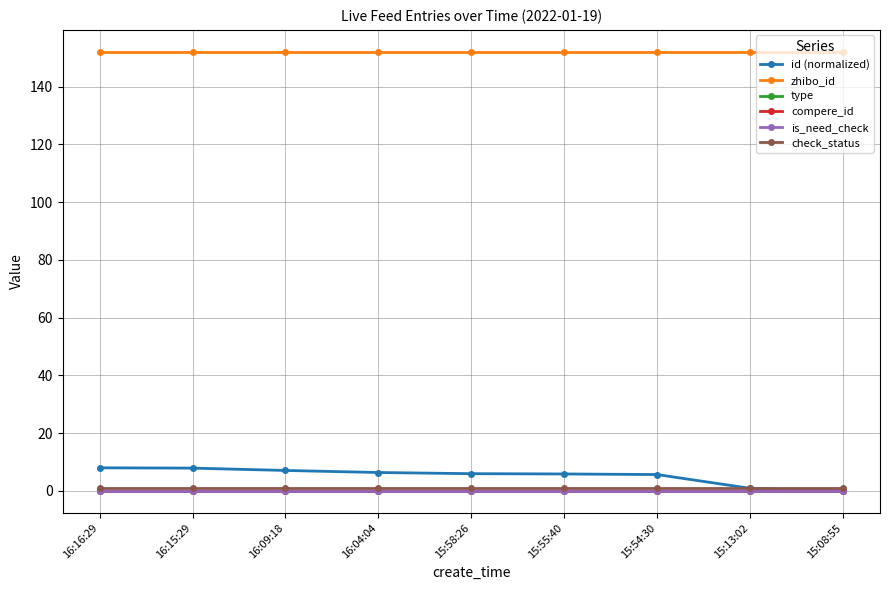

True or false: is_need_check and id (normalized) cross at least once.

False